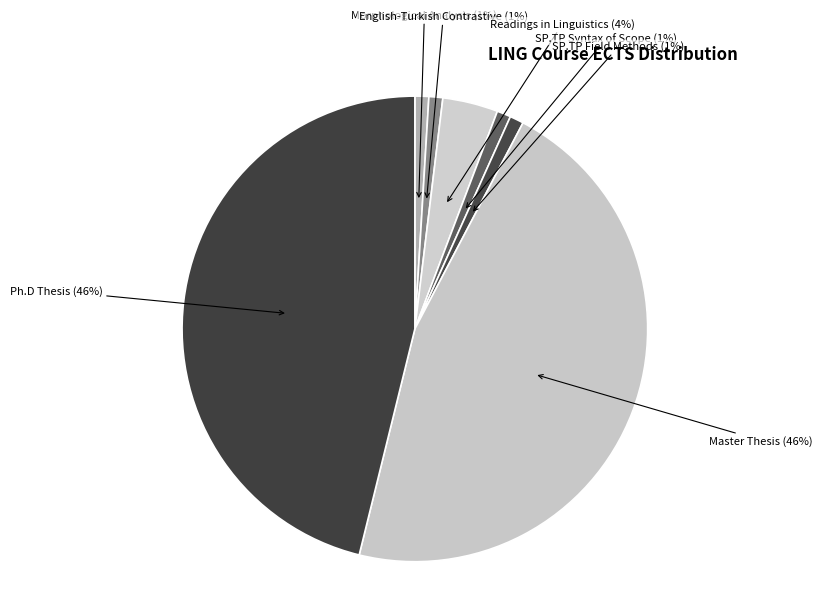

Is there a majority slice in this chart?

No